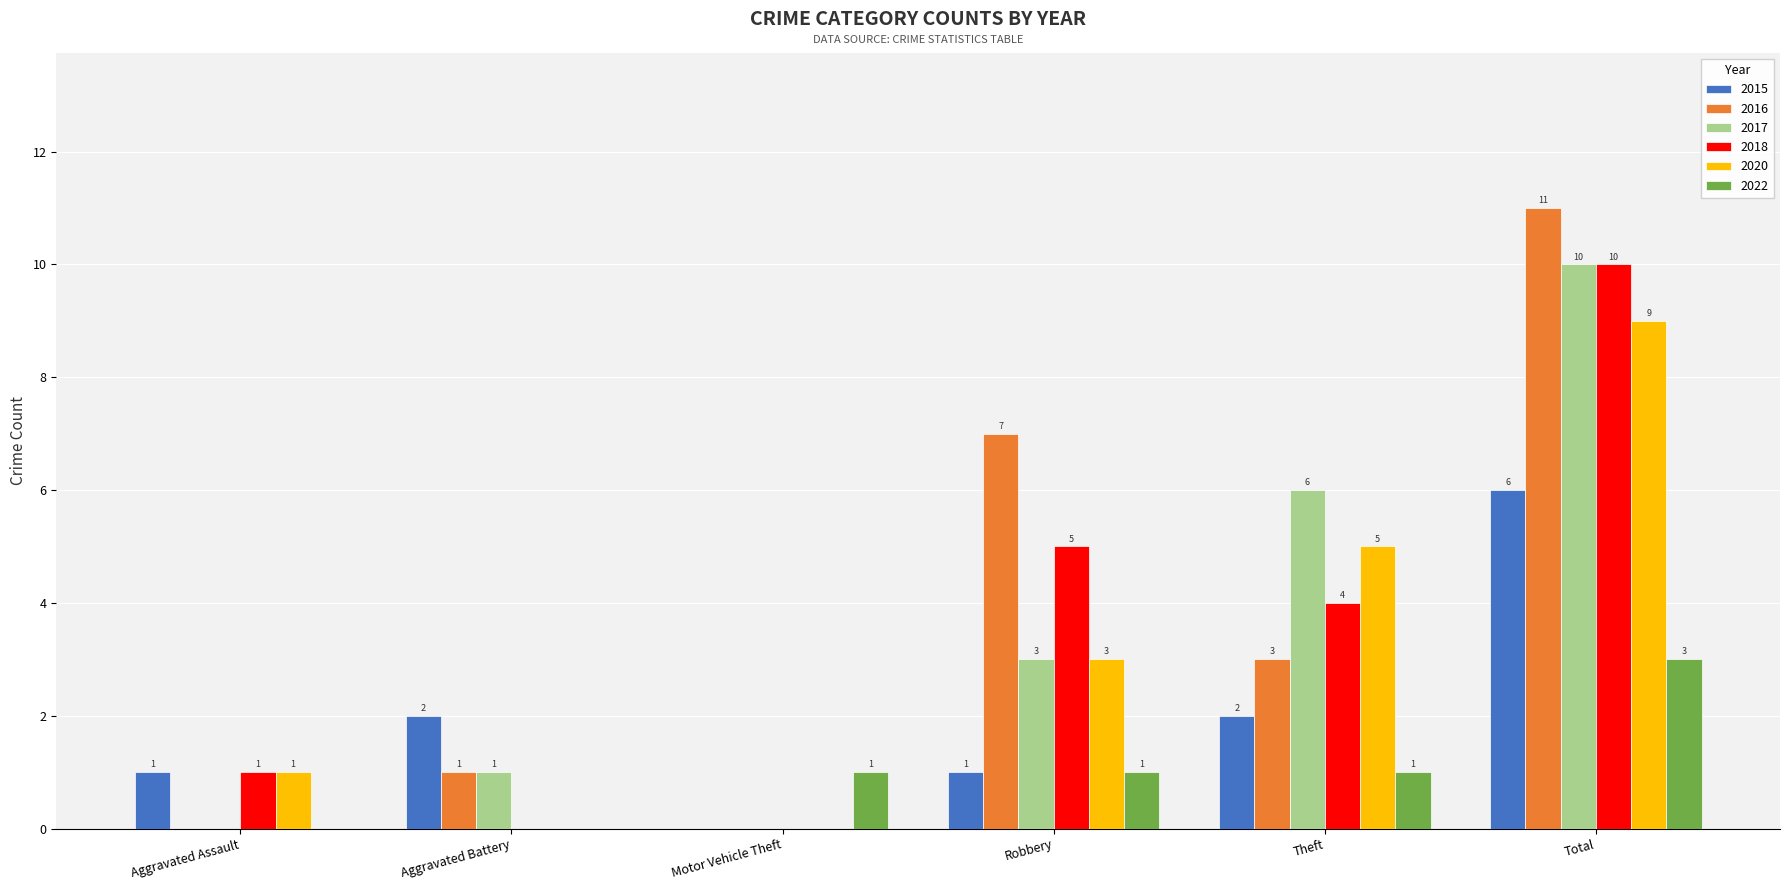

Which series has the widest spread of values?

2016